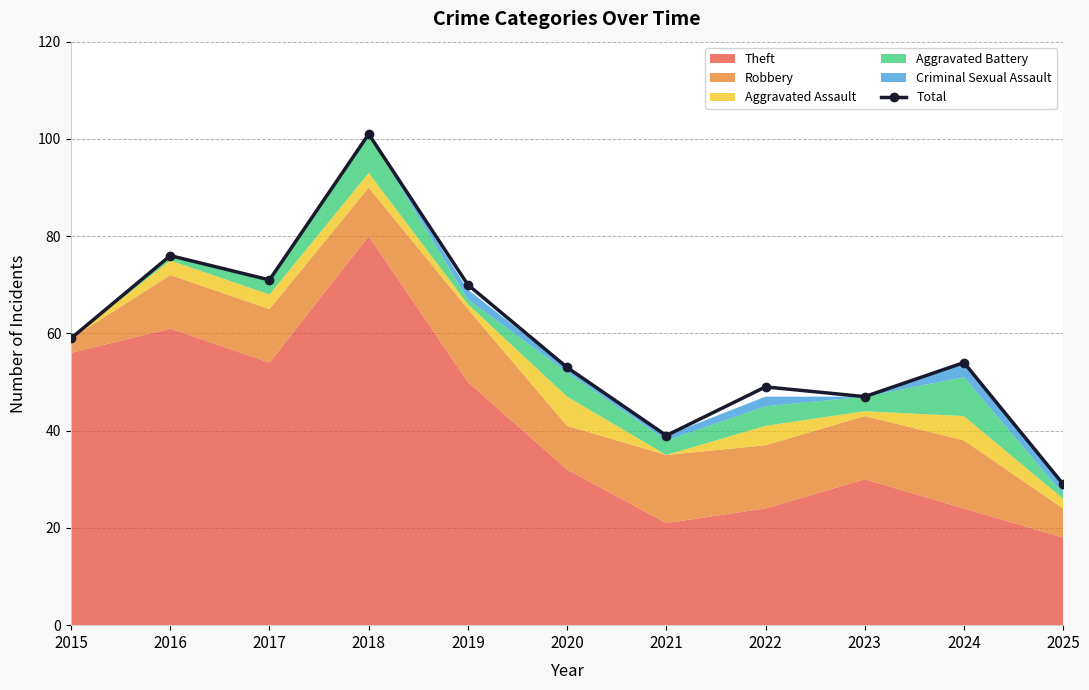

Rank the categories by value from highest to lowest.

2018, 2016, 2017, 2019, 2015, 2024, 2020, 2022, 2023, 2021, 2025